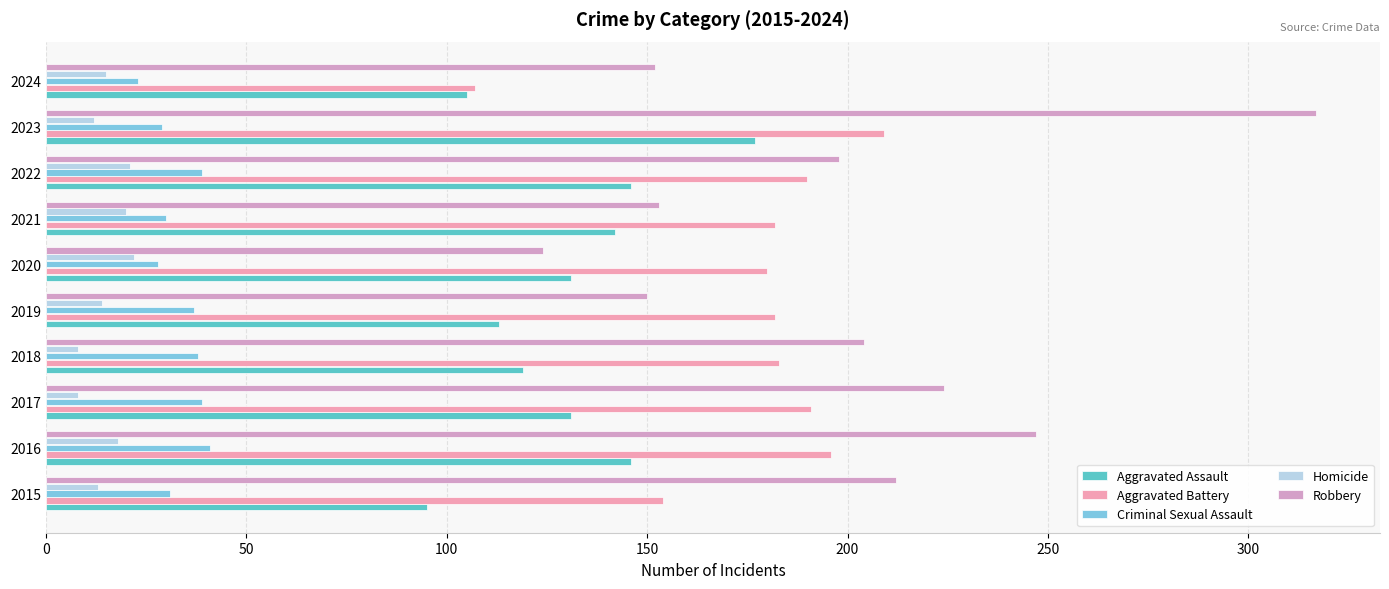

At which category is the sum across all series the highest?

2023